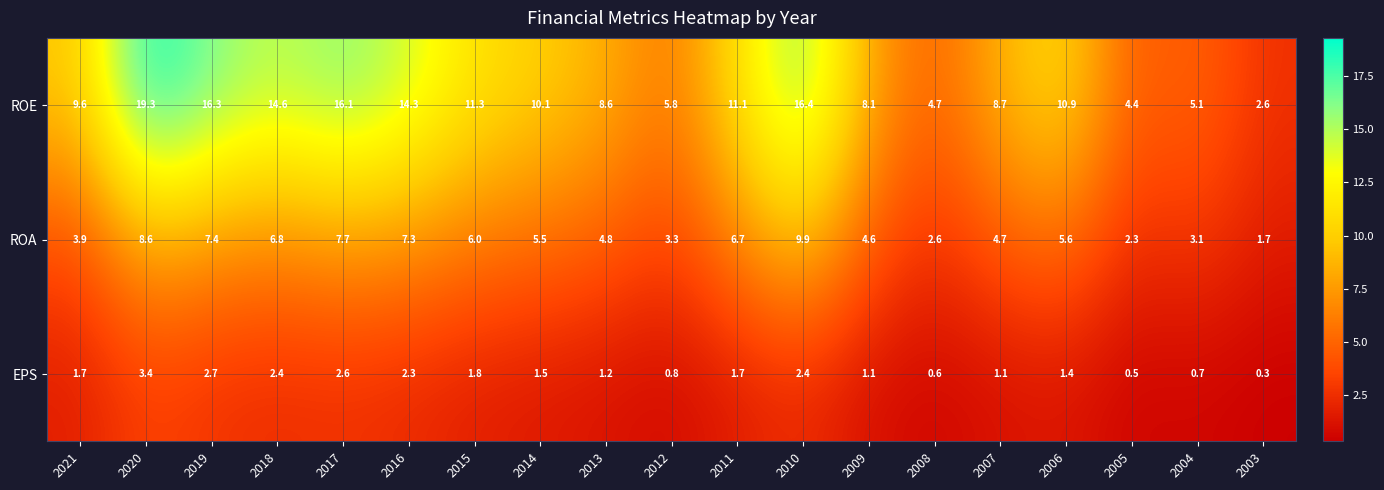

What is the sum of the EPS values at 2012 and 2017?

3.4